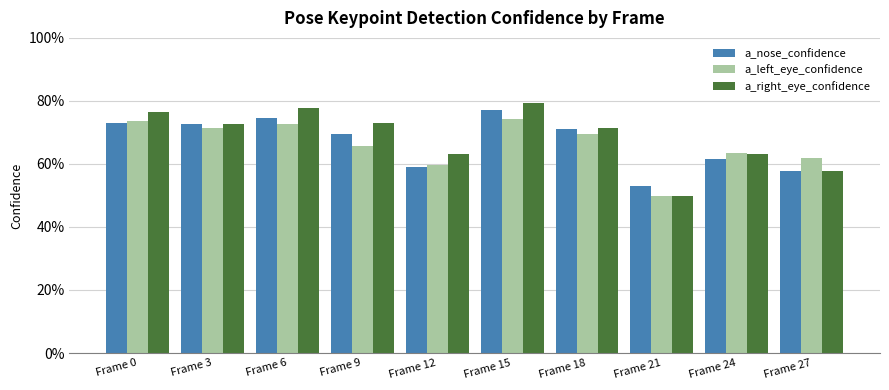

At which category is the sum across all series the highest?

Frame 15